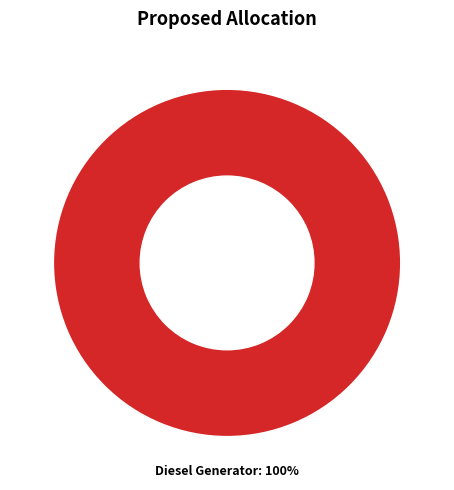

What percentage is the Diesel Generator slice, to the nearest percent?

100%